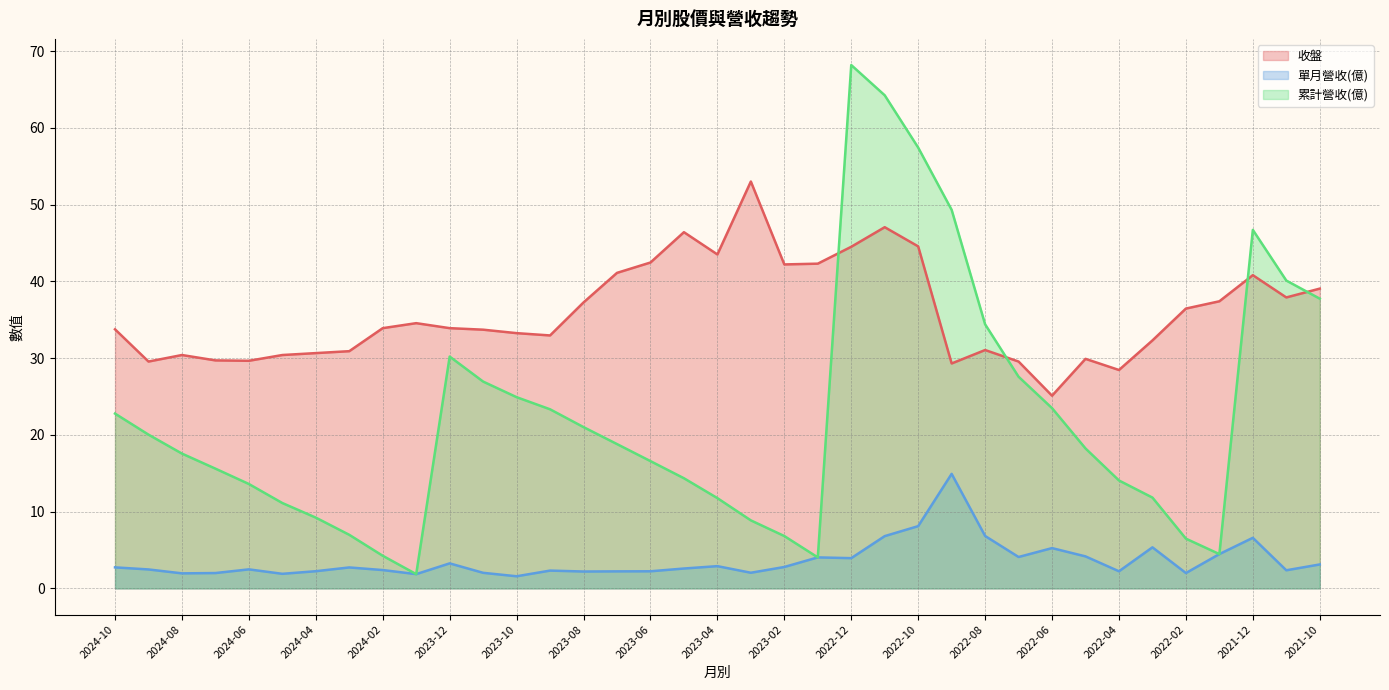

What are all the series names shown in the legend?

收盤, 單月營收(億), 累計營收(億)